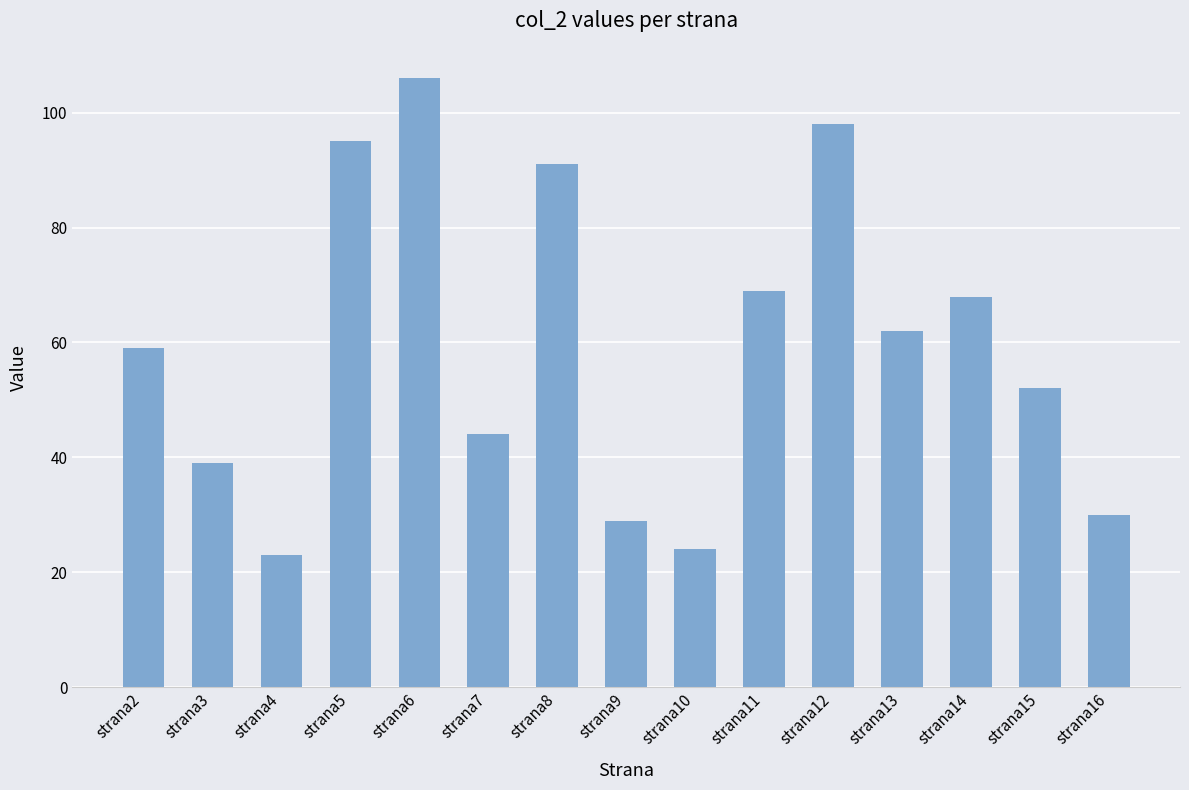

What is the sum of the values at strana16 and strana10?

54